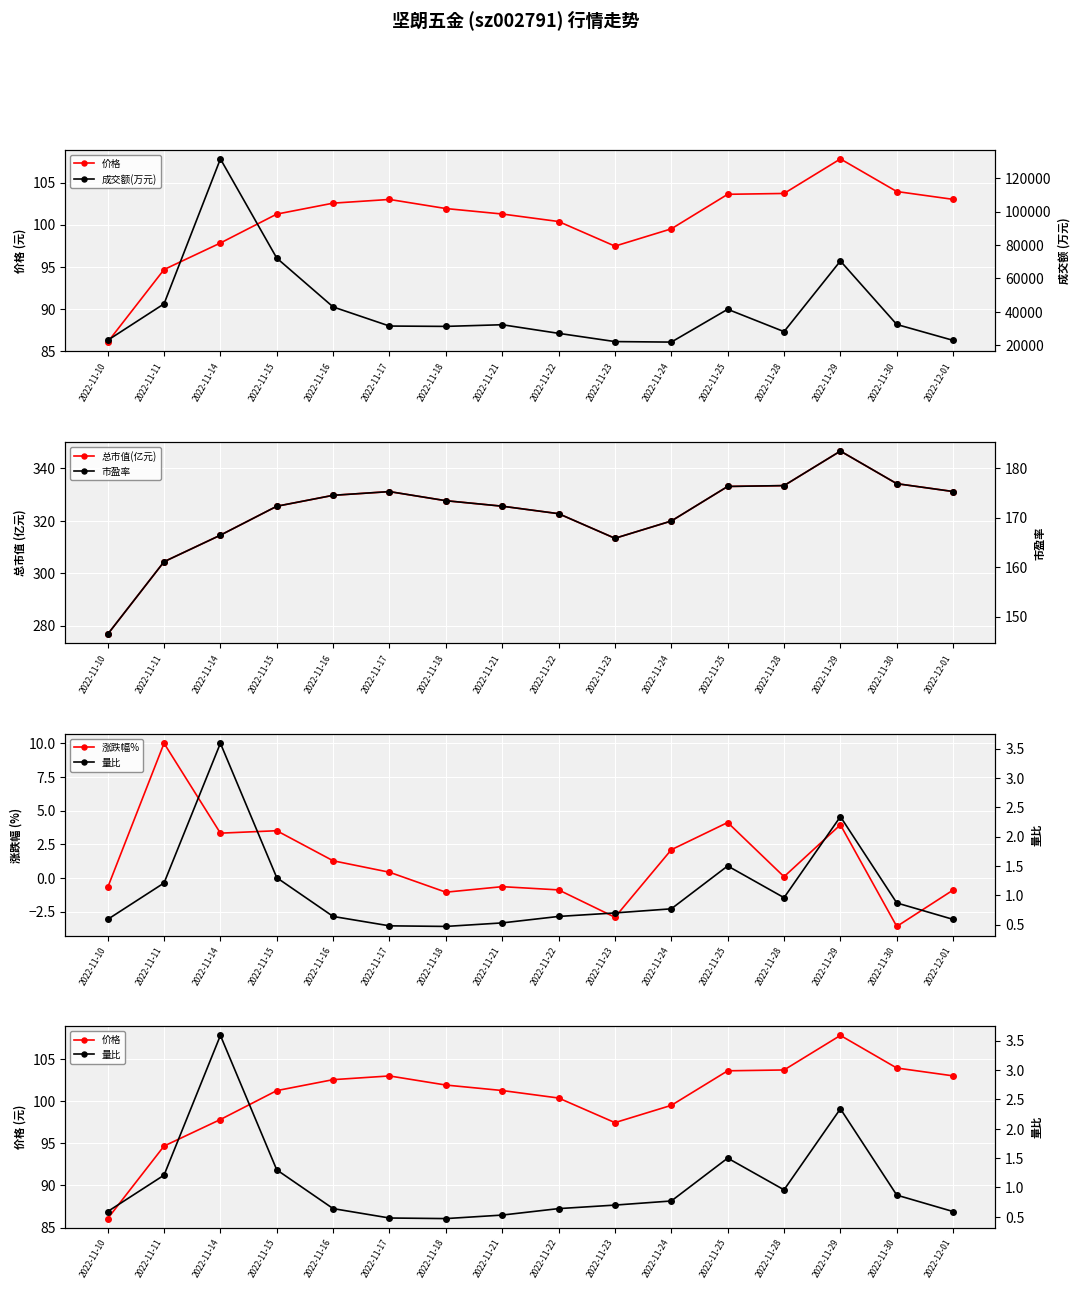

What are all the series names shown in the legend?

价格, 成交额(万元), 总市值(亿元), 市盈率, 涨跌幅%, 量比